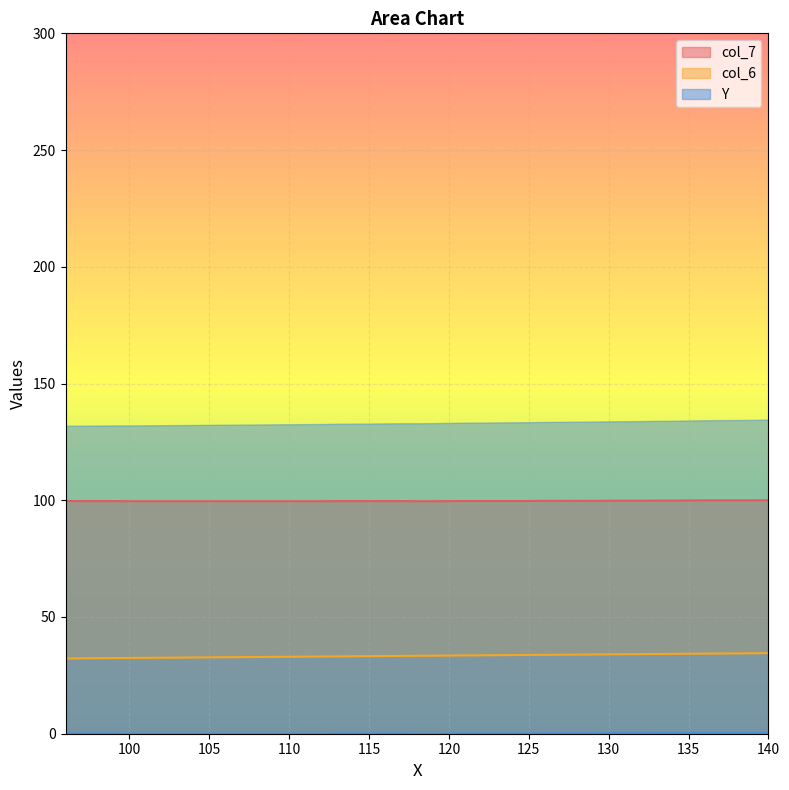

Reading left to right, list all the values displayed in this chart.

col_7: 96=99.7	97=99.6	99=99.6	100=99.6	112=99.6	113=99.6	117=99.6	118=99.6	119=99.6	121=99.7	125=99.7	126=99.7	129=99.7	130=99.8	132=99.8	133=99.8	134=99.8	136=99.9	139=99.9	140=100.0
col_6: 96=32.2	97=32.3	99=32.4	100=32.5	112=33.1	113=33.1	117=33.3	118=33.4	119=33.4	121=33.5	125=33.7	126=33.8	129=34.0	130=34.0	132=34.1	133=34.2	134=34.2	136=34.3	139=34.5	140=34.5
Y: 96=0.1	97=0.1	99=0.1	100=0.0	112=0.0	113=0.1	117=0.1	118=0.0	119=0.0	121=0.1	125=0.1	126=0.2	129=0.2	130=0.2	132=0.2	133=0.3	134=0.3	136=0.4	139=0.4	140=0.4